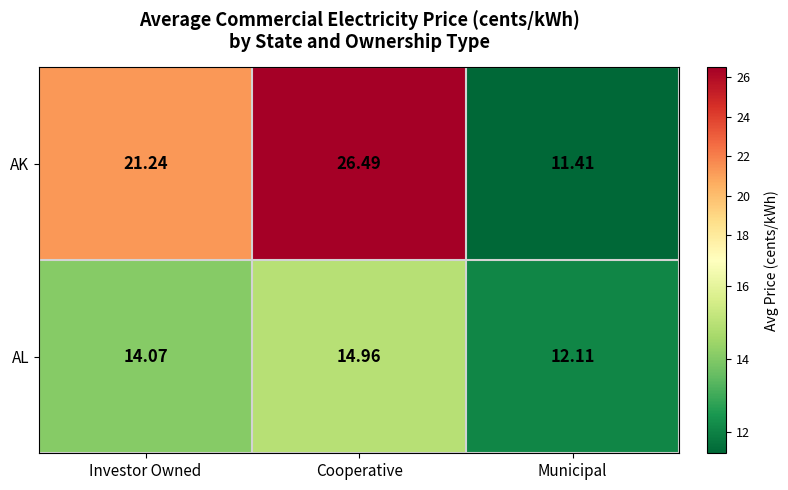

Which series has the largest range (max minus min)?

AK